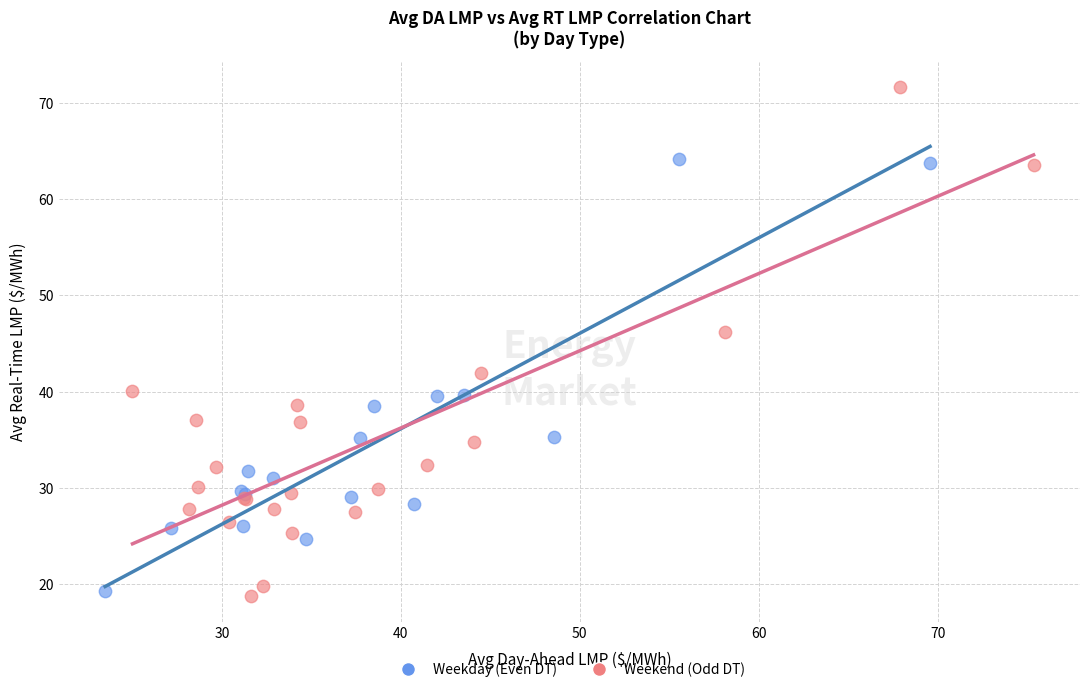

Which series has the largest Y range (max minus min)?

Weekend (Odd DT)